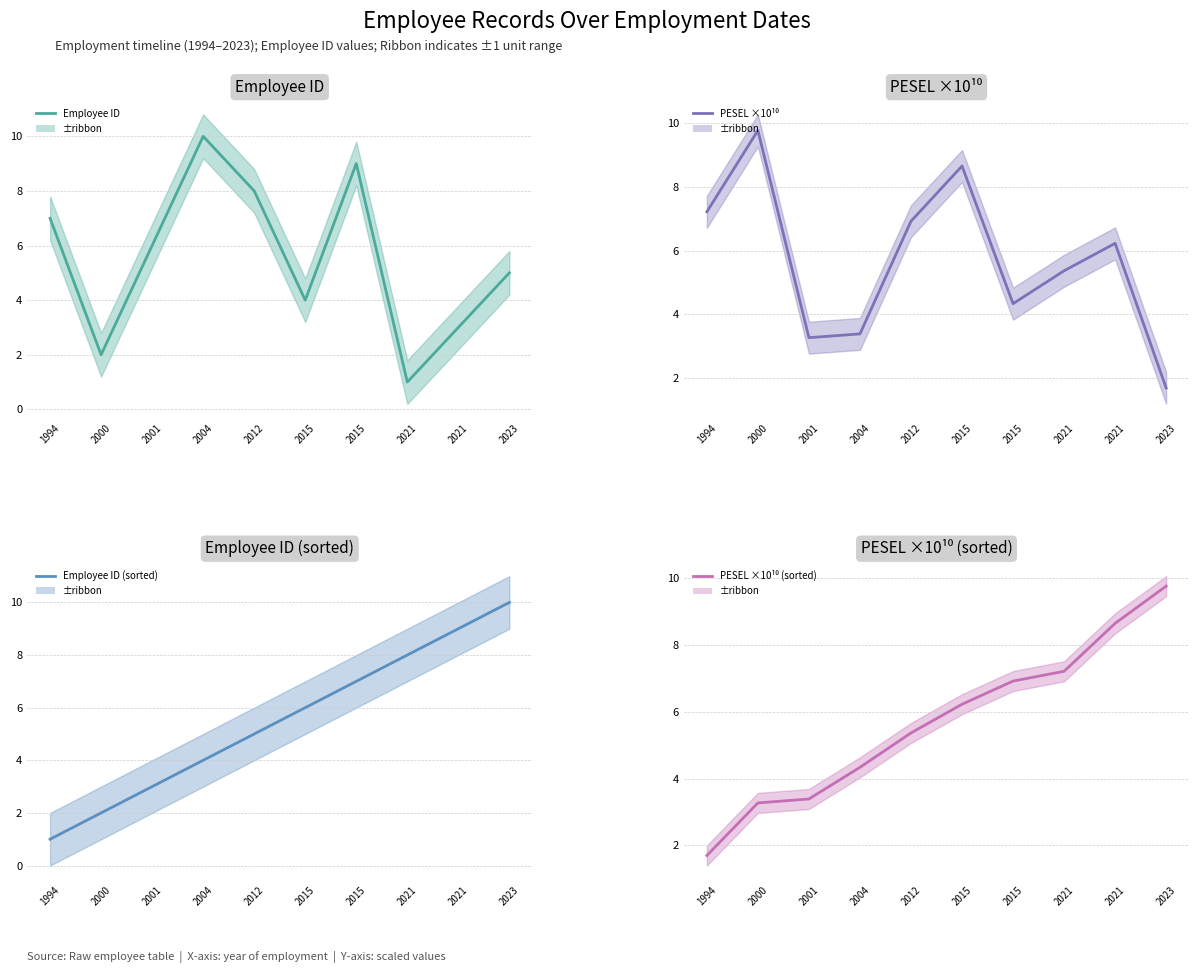

In PESEL ×10¹⁰, how many points are higher than both neighbors (excluding endpoints)?

3